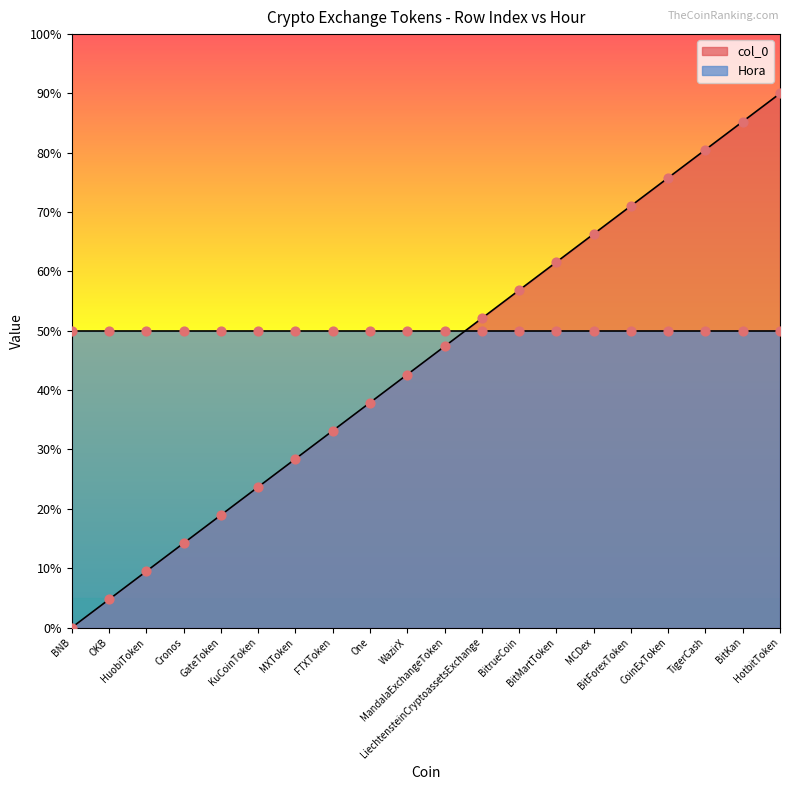

What is the change in value from HuobiToken to BitrueCoin?

+9.5